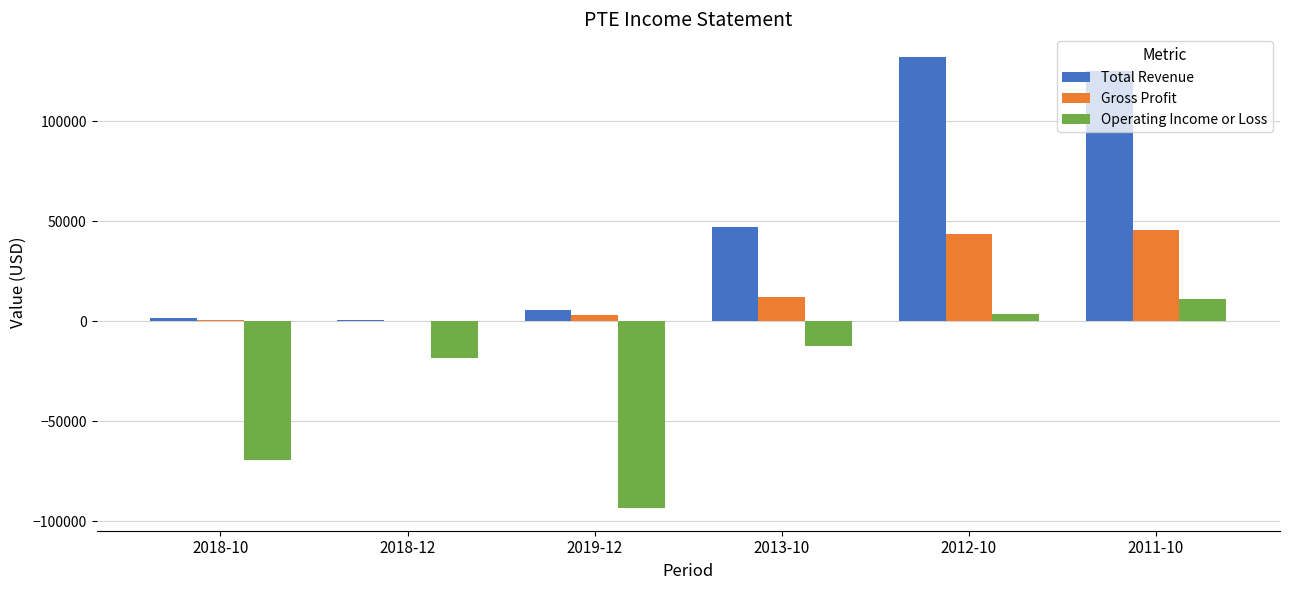

Between 2018-10 and 2019-12, which series saw the biggest shift?

Operating Income or Loss